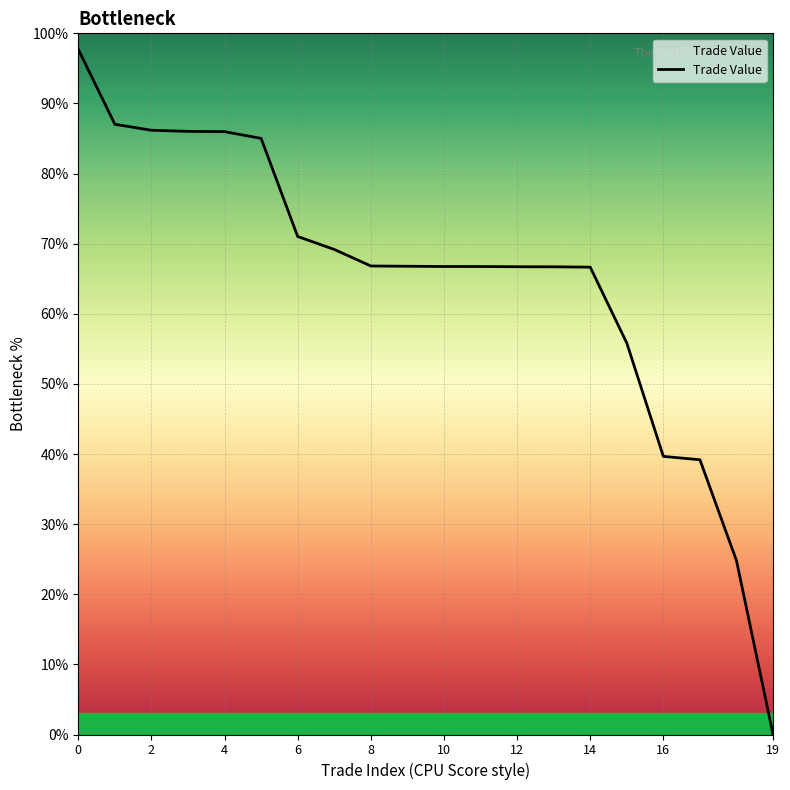

Between 16 and 11, which is larger?

11